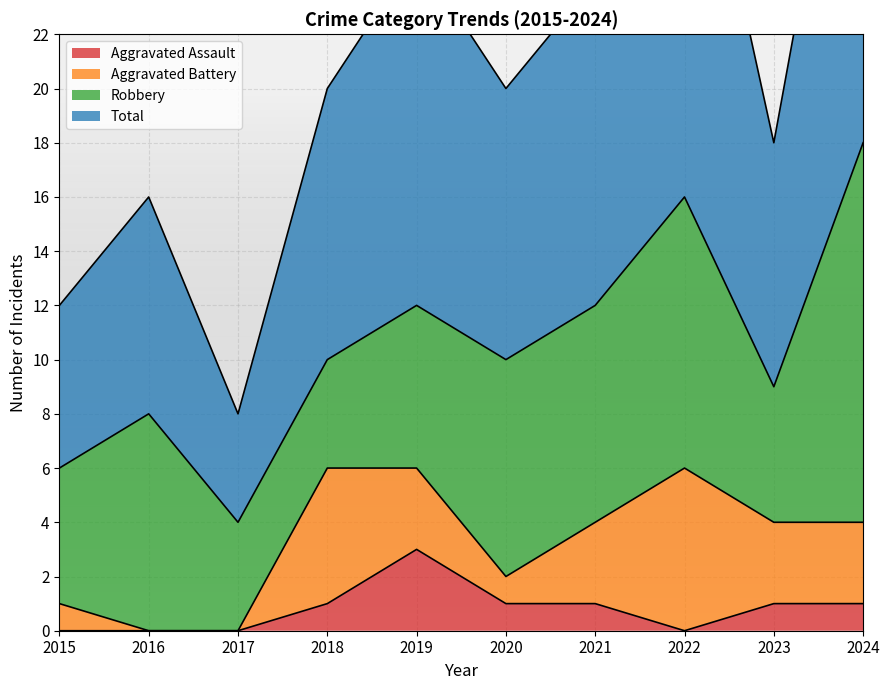

What is the value of the Aggravated Assault point at the 4th from the left?

1